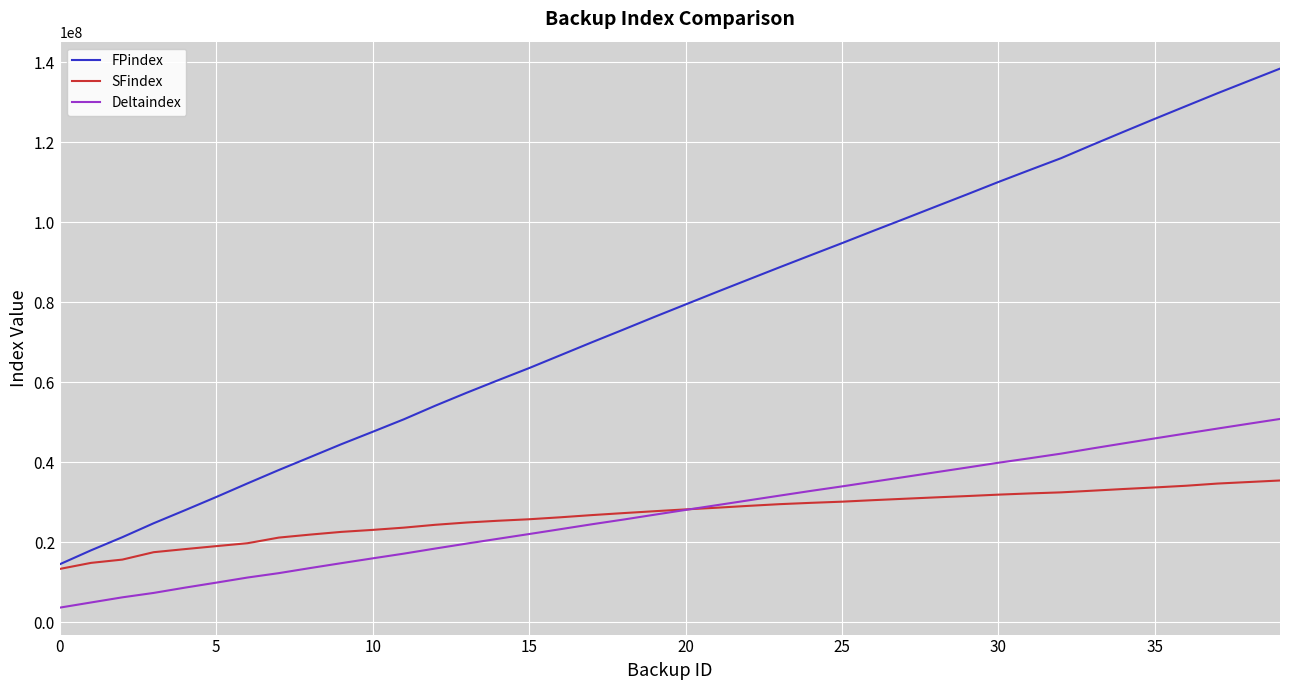

True or false: FPindex and Deltaindex intersect in this chart.

False